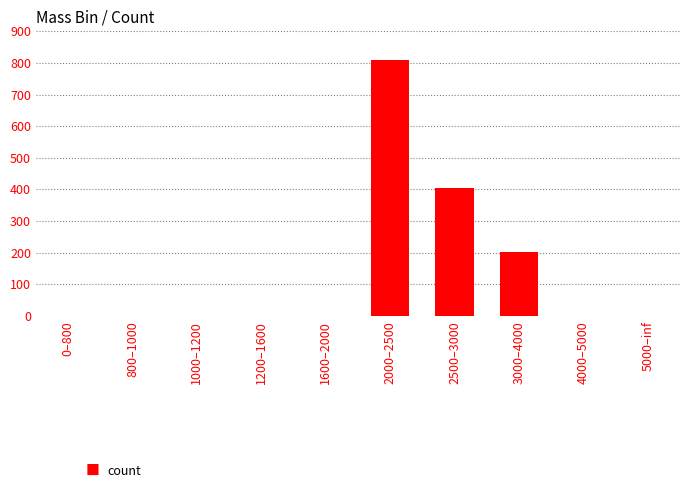

Is it true that the value at 1200–1600 is 0.0?

True